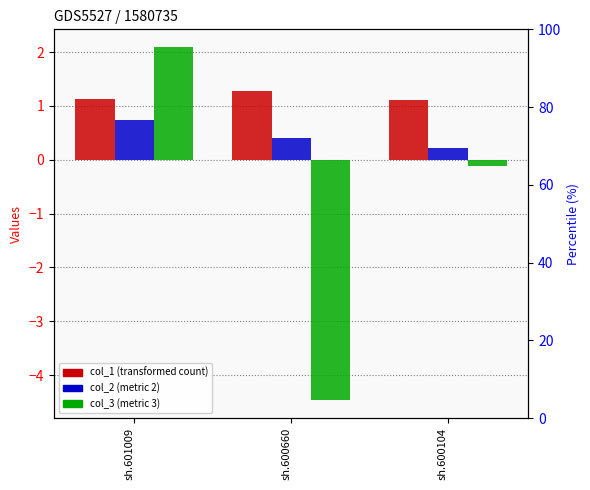

The col_3 series shows -2.2 at sh.600660. True or false?

False